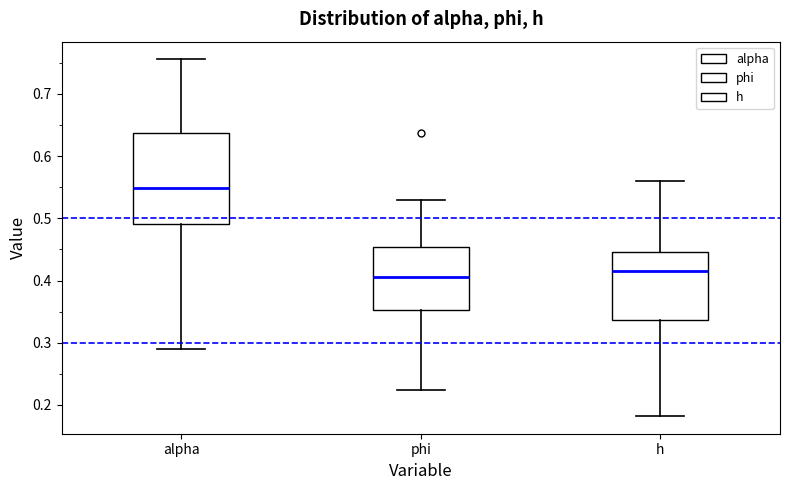

Reading left to right, read every box against the y-axis: the position of its median line, the range the box covers, and the ends of its whiskers. The values are not printed on the chart, so give them approximately, as read against the axis.

alpha: median 0.55, box 0.49 to 0.64, whiskers 0.29 to 0.76
phi: median 0.41, box 0.35 to 0.45, whiskers 0.22 to 0.53
h: median 0.41, box 0.34 to 0.45, whiskers 0.18 to 0.56